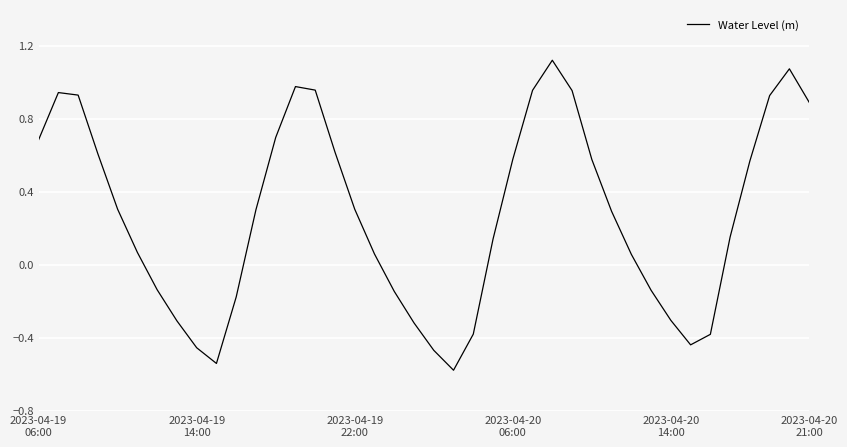

What is the difference between the second highest and minimum values?

1.7